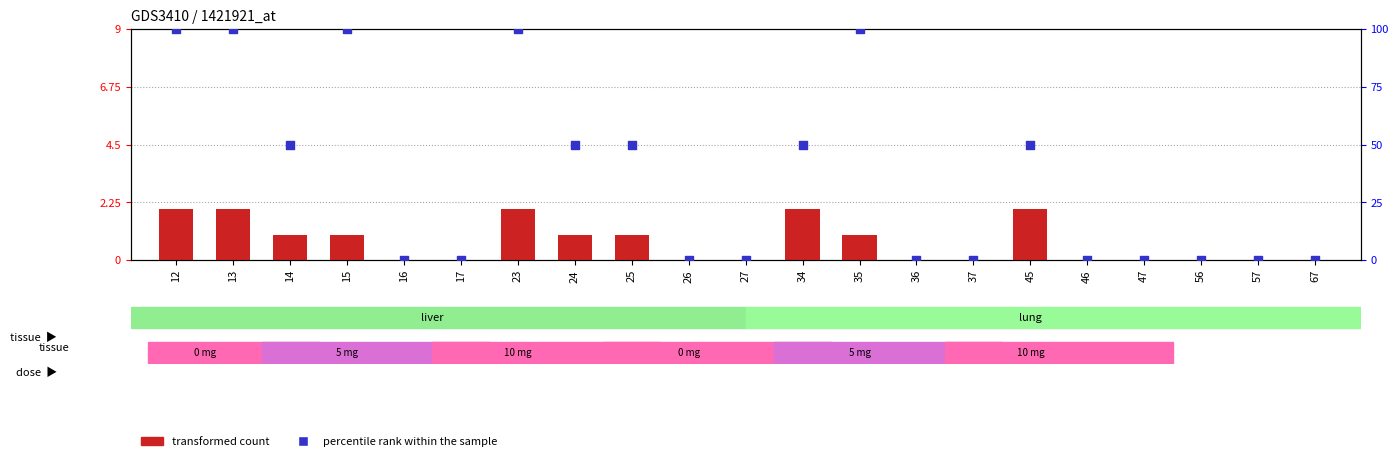

Which series has the largest total across all categories?

percentile rank within the sample